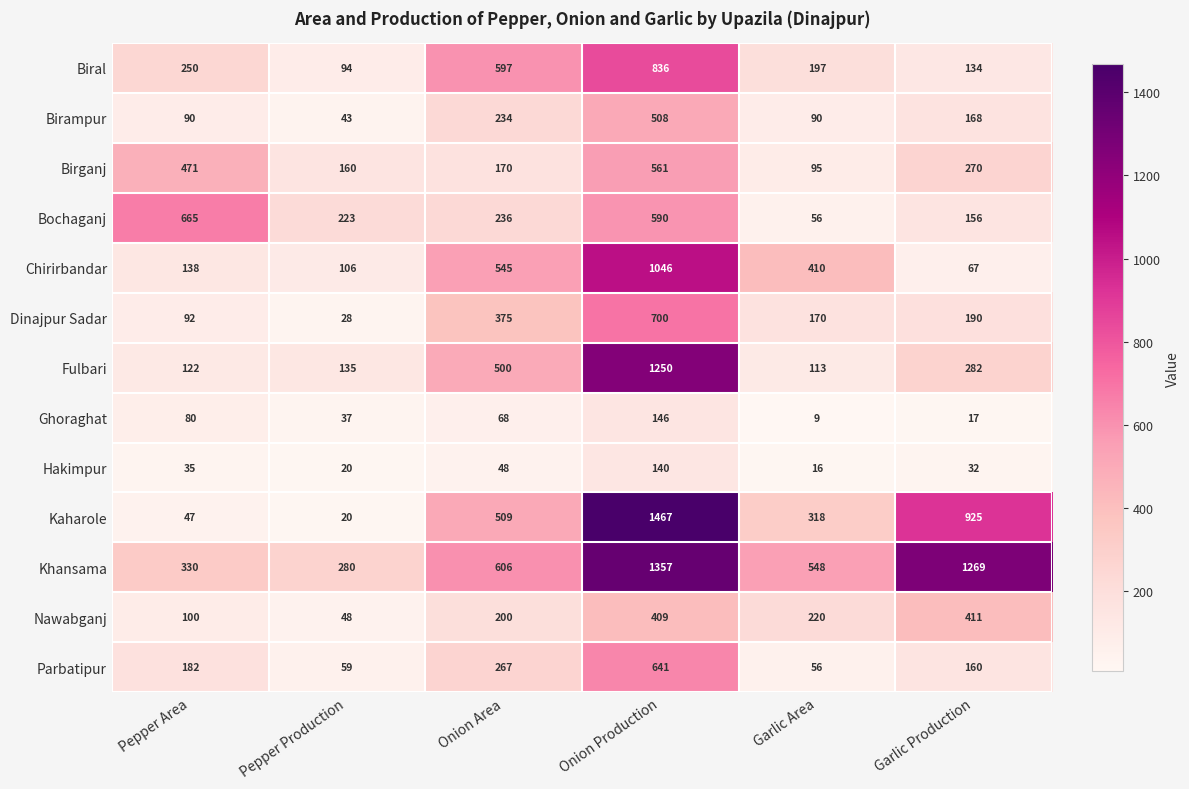

What is the difference between the highest and lowest values at Onion Production?

1327